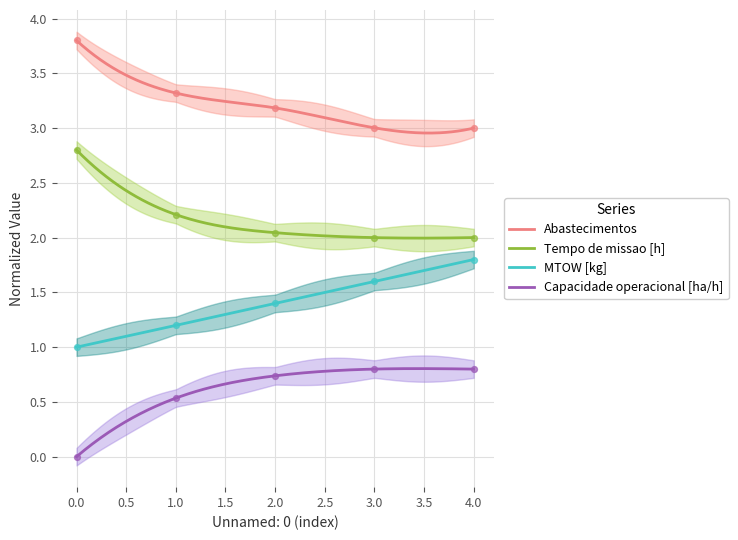

True or false: MTOW [kg] and Abastecimentos cross at least once.

False